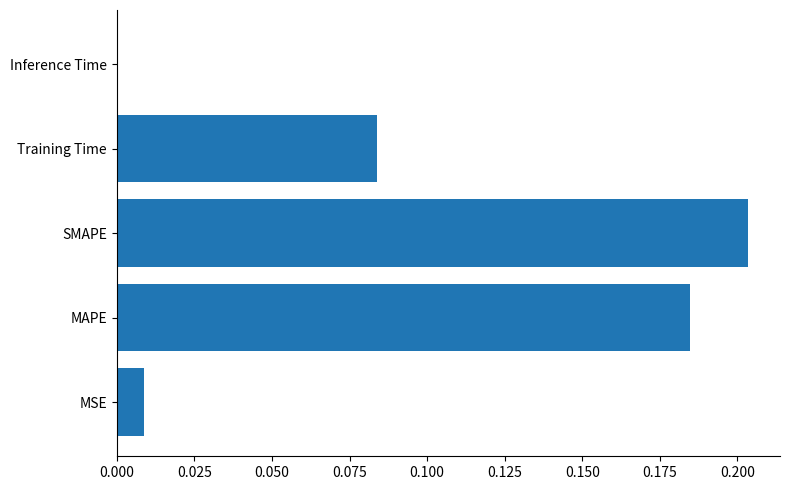

True or false: the data shows 0.3 at SMAPE.

False